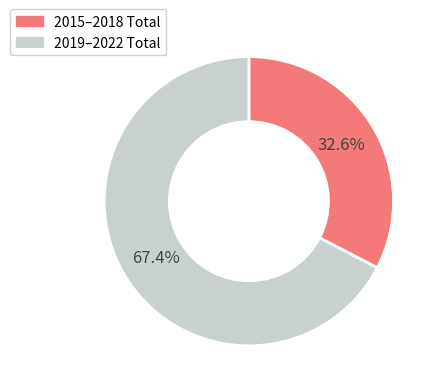

Is there a majority slice in this chart?

Yes